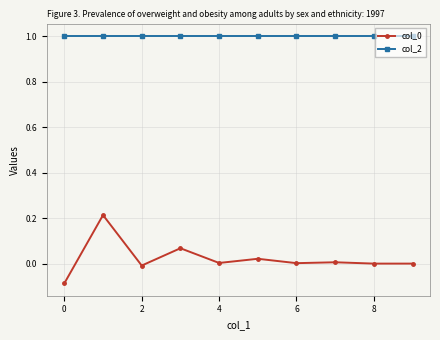

What is the sum of all col_2 values?

10.0